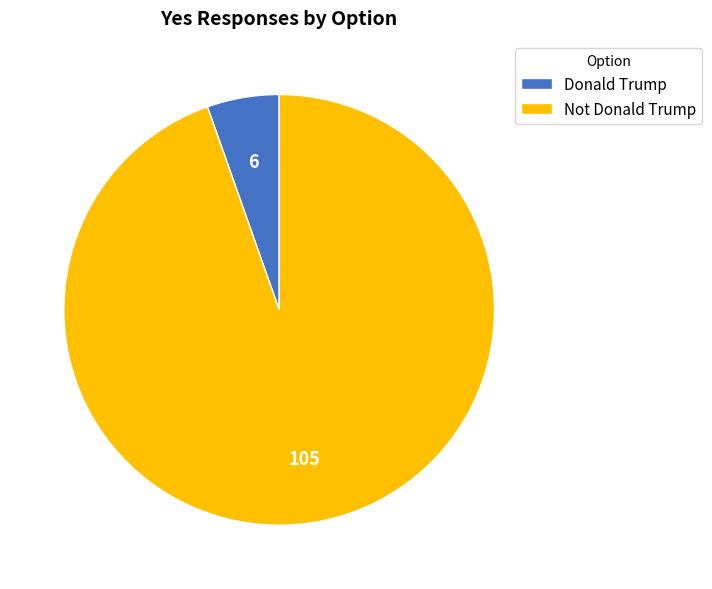

Rank the categories by value from highest to lowest.

Not Donald Trump, Donald Trump